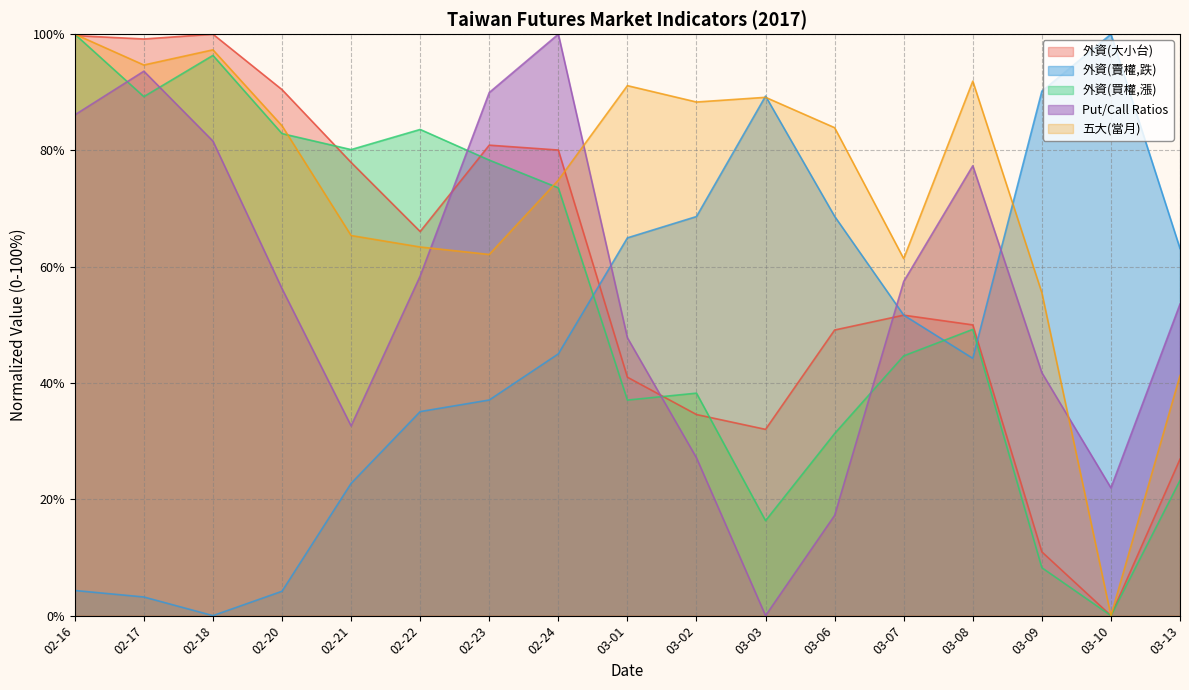

What is the difference between the second highest and minimum values in the 外資(大小台) series?

99.8